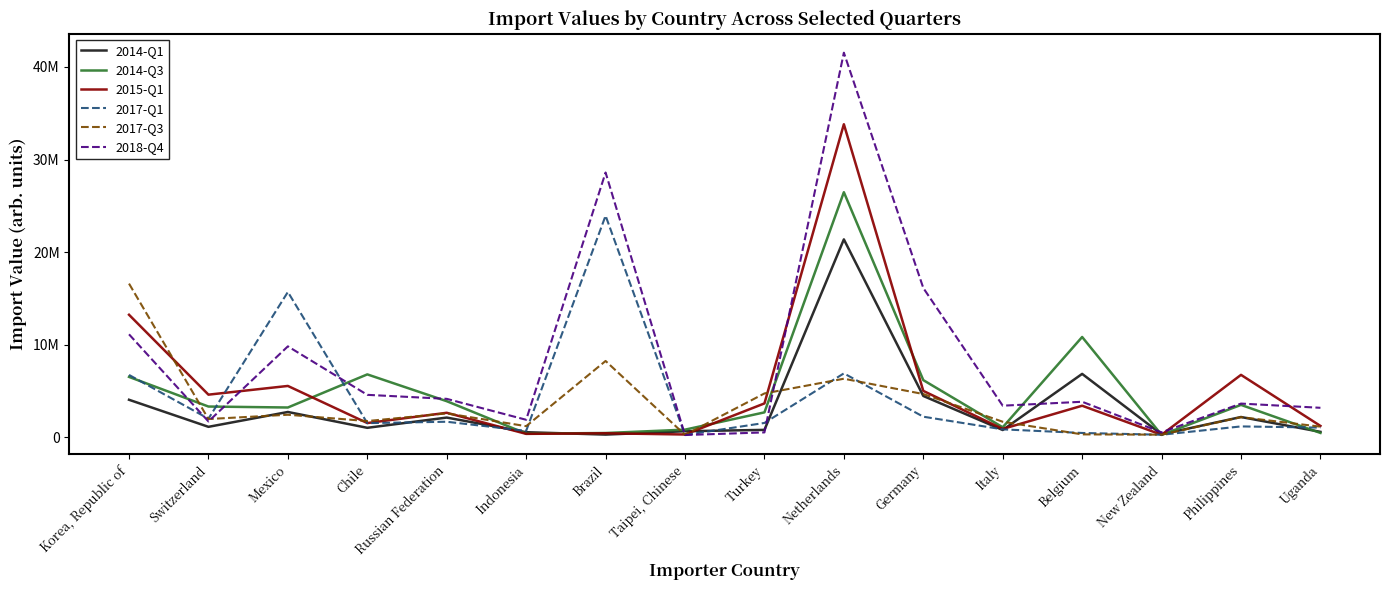

The value of 2018-Q4 at Russian Federation is 6971569. True or false?

False